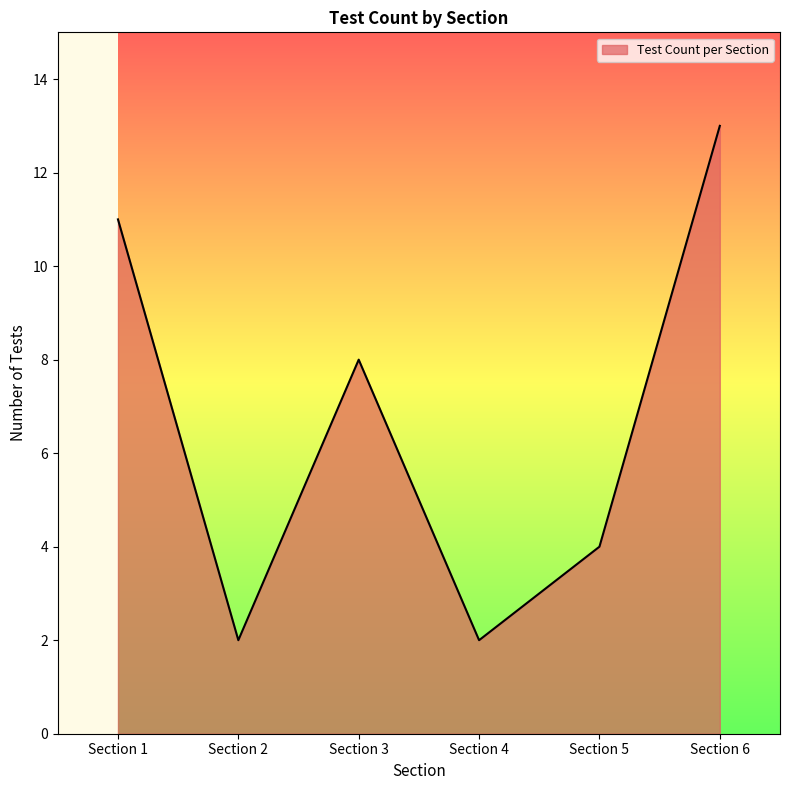

What is the difference between the maximum and minimum values?

11